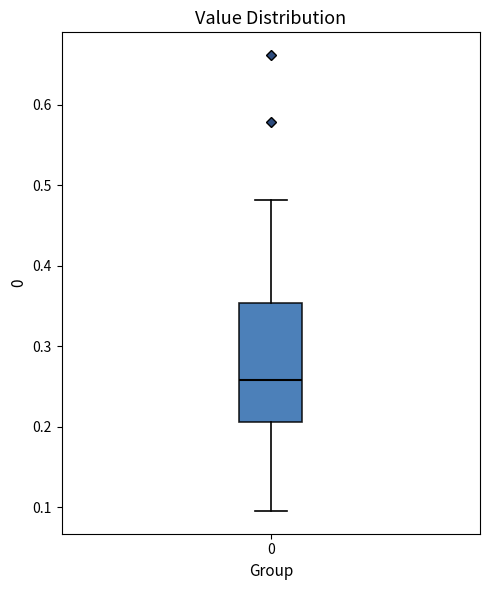

Read this box plot against the y-axis: the position of the median line, the range covered by the box, and the ends of both whiskers. The values are not printed on the chart, so give them approximately, as read against the axis.

median 0.26, box 0.21 to 0.35, whiskers 0.10 to 0.48